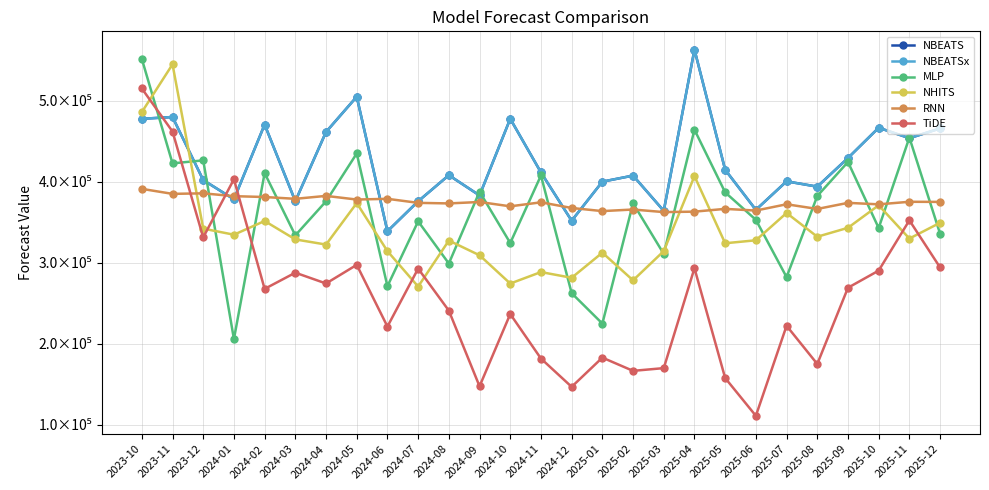

Which category has the lowest value in the MLP series?

2024-01